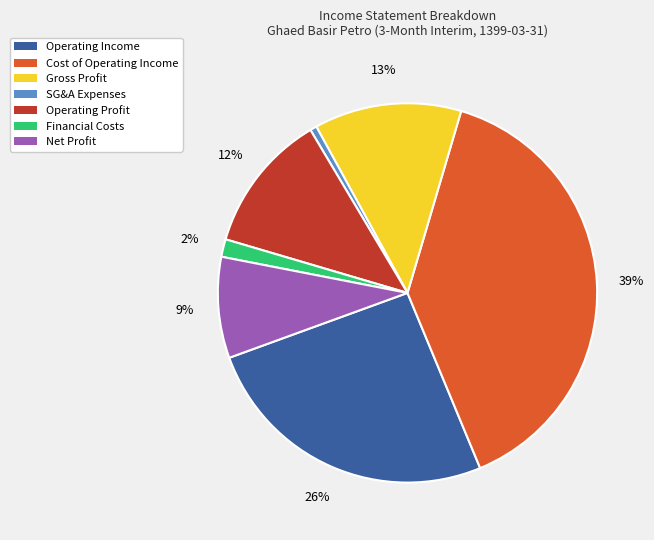

To the nearest percent, what is the average slice percentage?

14%